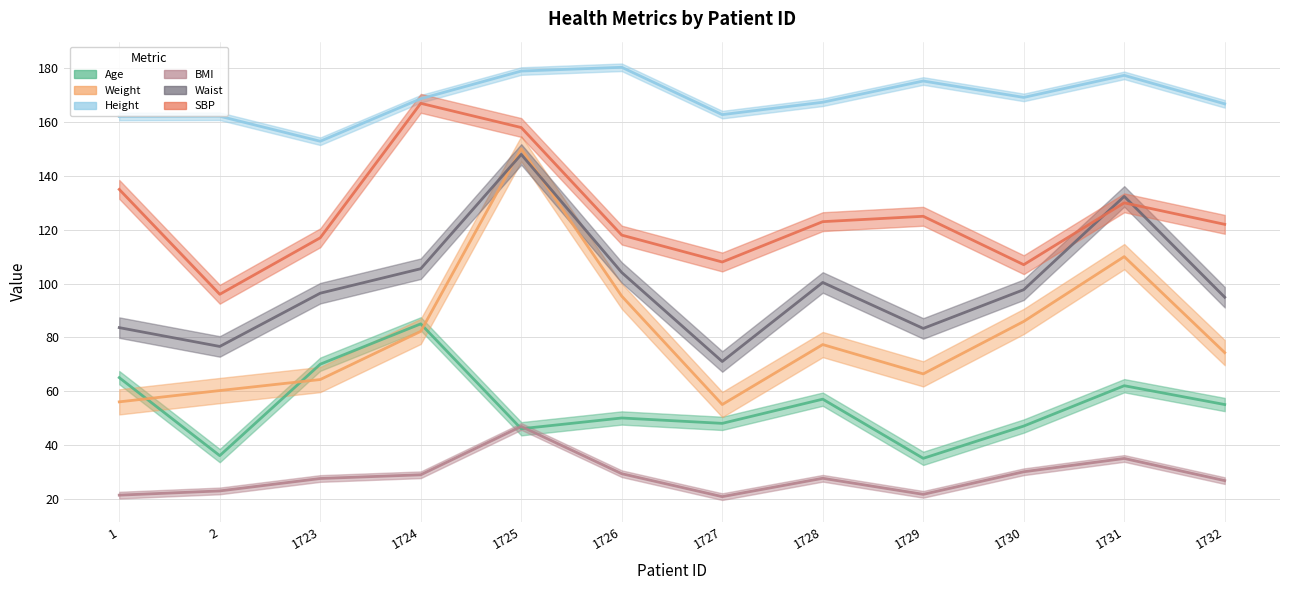

Rank the series at 1727 from highest to lowest value.

Height, SBP, Waist, Weight, Age, BMI